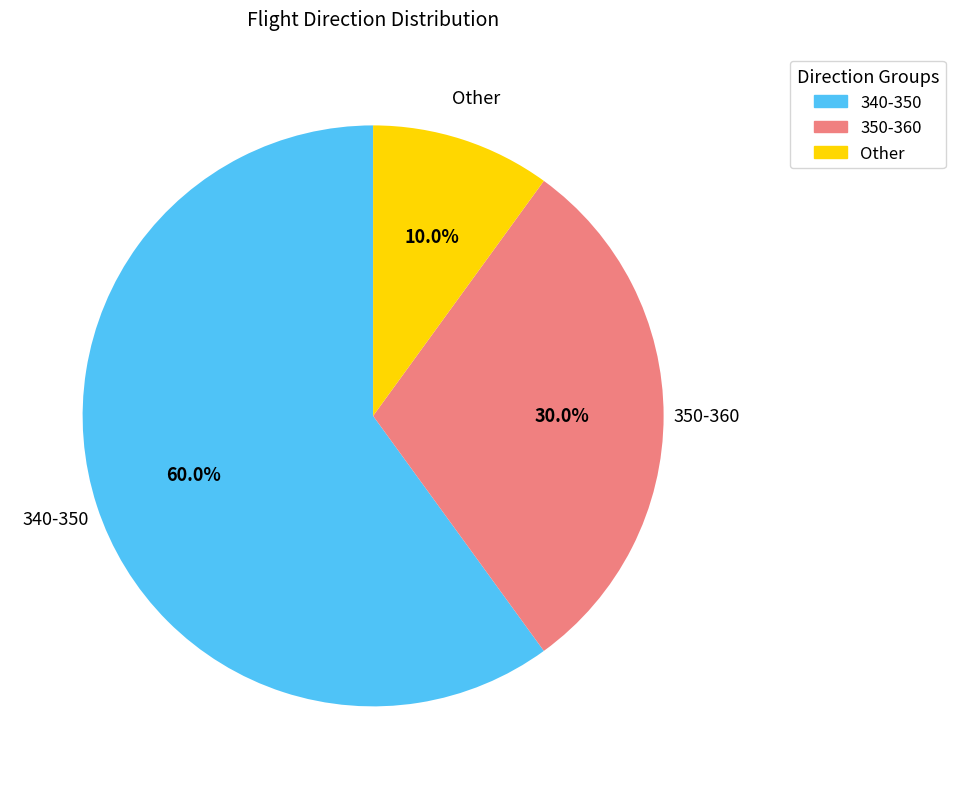

How many segments does this pie chart have?

3